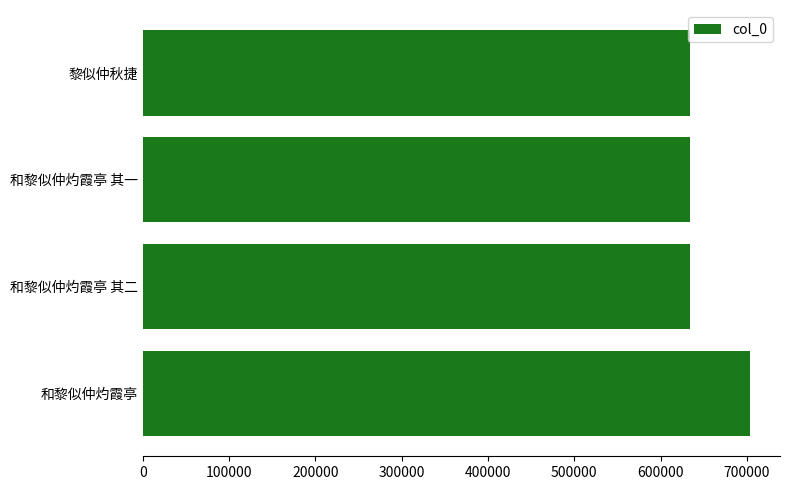

How many data points does each series have?

4